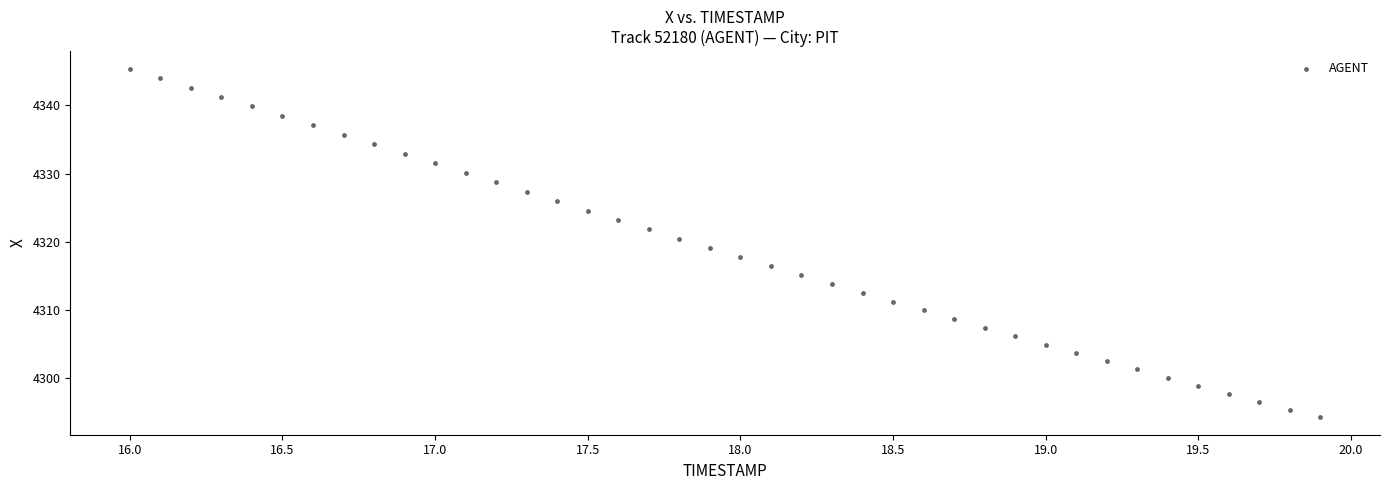

What is the range of X values (max minus min)?

3.9